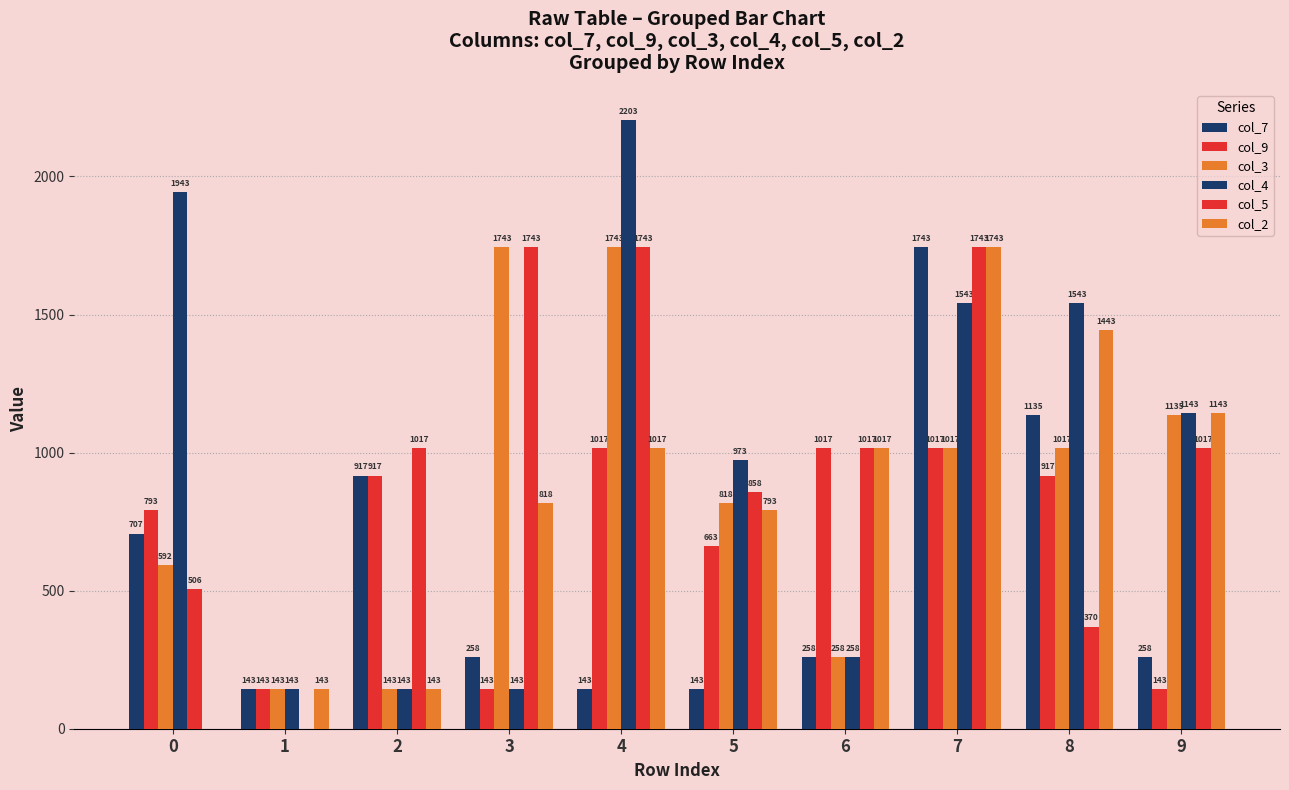

What is the difference between the second highest and minimum values in the col_9 series?

874